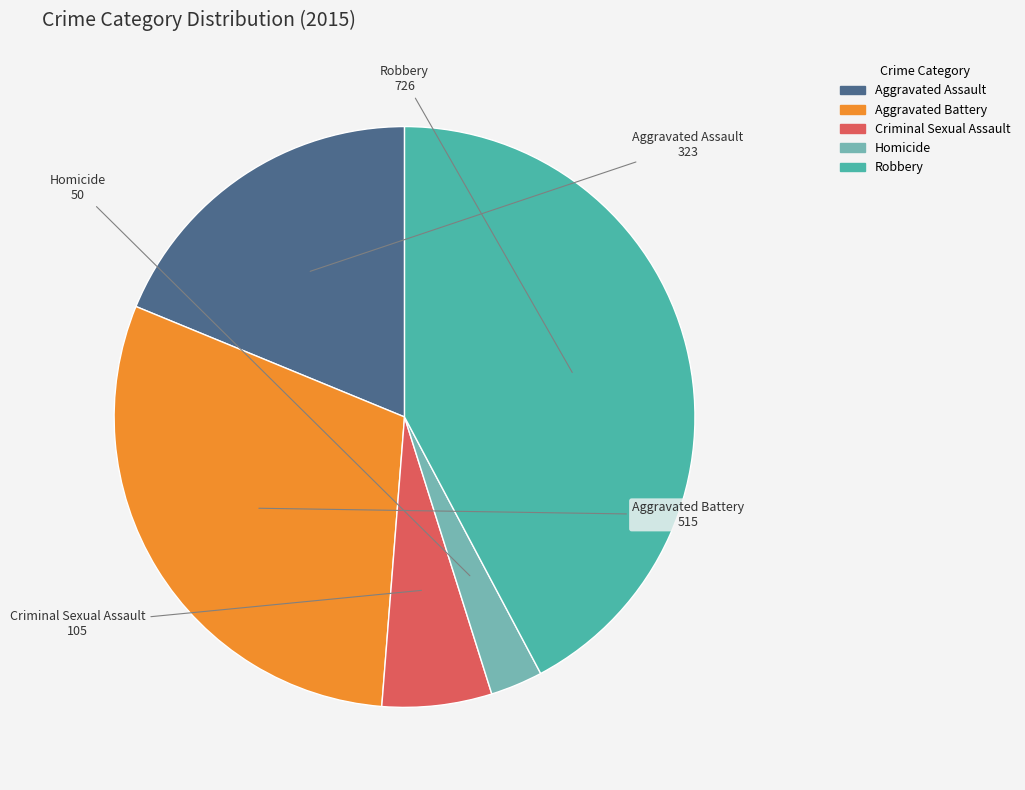

What is the ratio of the value at Aggravated Assault to the value at Homicide?

6.5